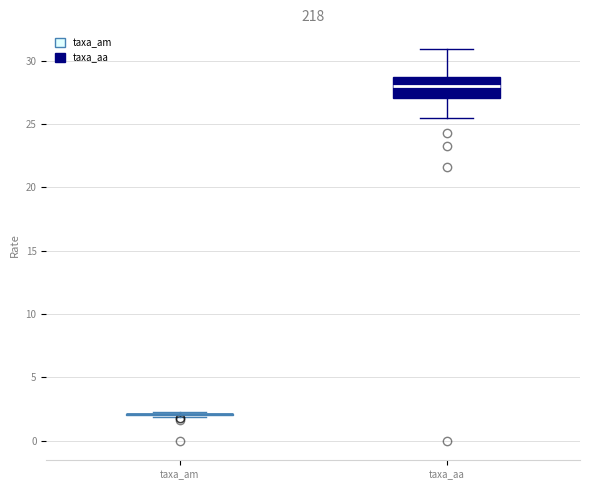

Reading left to right, transcribe this box plot: for each box, give where its median line is, the range the box spans, and where its two whiskers end, as read against the y-axis. The values are not printed on the chart, so give them approximately, as read against the axis.

taxa_am: box collapsed to a line at 2.0, whiskers 2.0 to 2.5
taxa_aa: median 28.0, box 27.0 to 28.5, whiskers 25.5 to 31.0